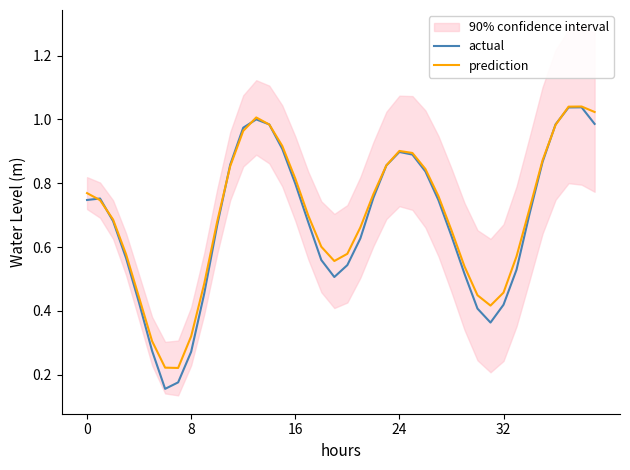

Rank the series by their maximum value, from highest to lowest.

prediction, actual